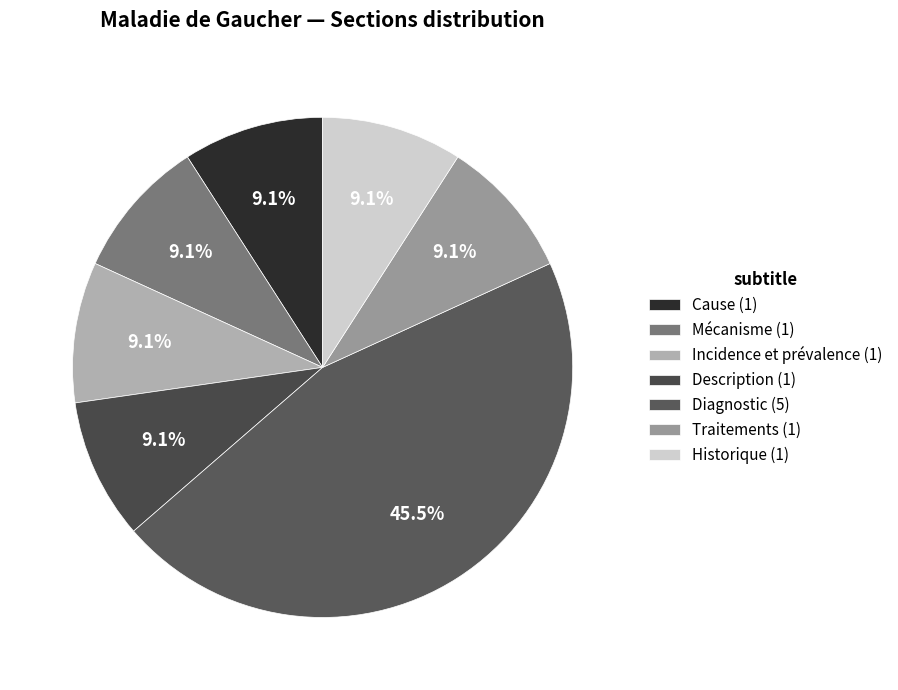

Is Mécanisme the majority of the pie?

No